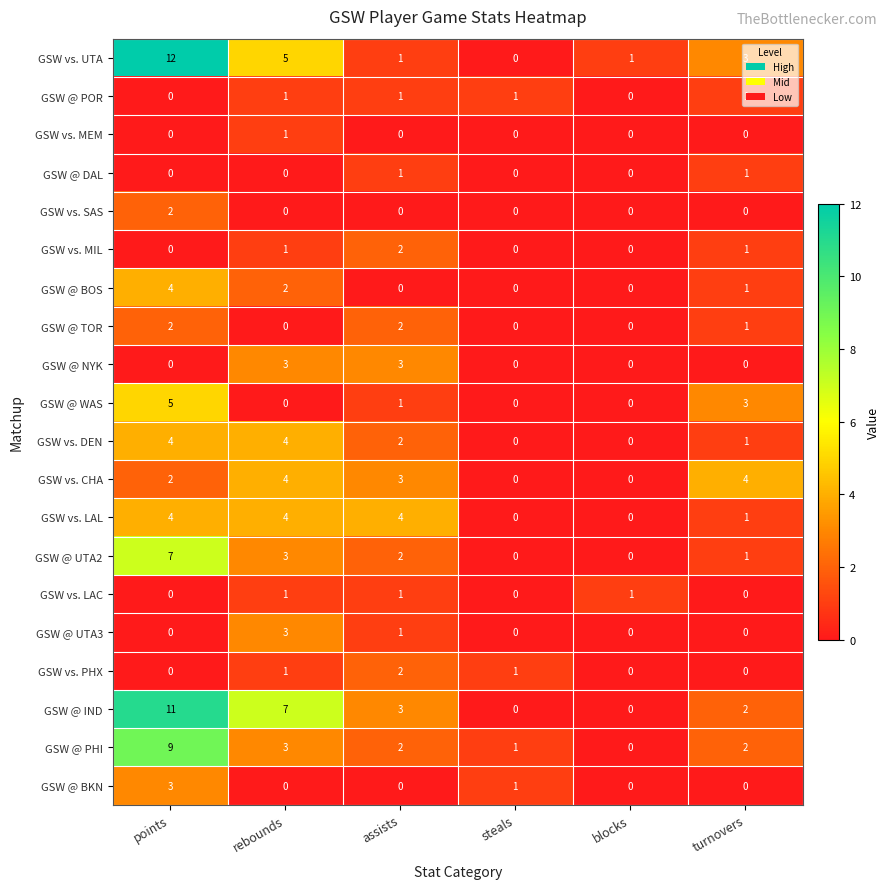

Between rebounds and steals, which series saw the biggest shift?

GSW @ IND